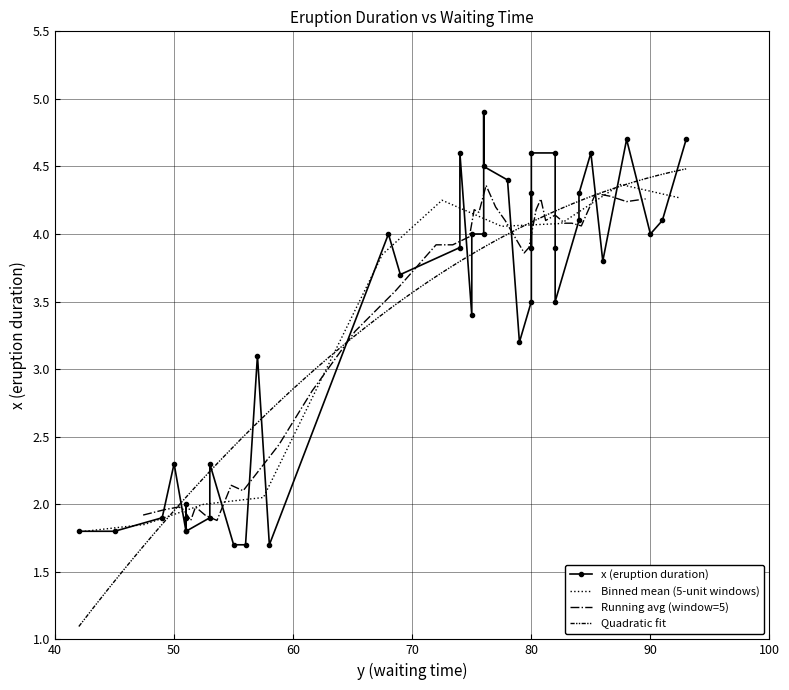

How many data points are above 3?

27